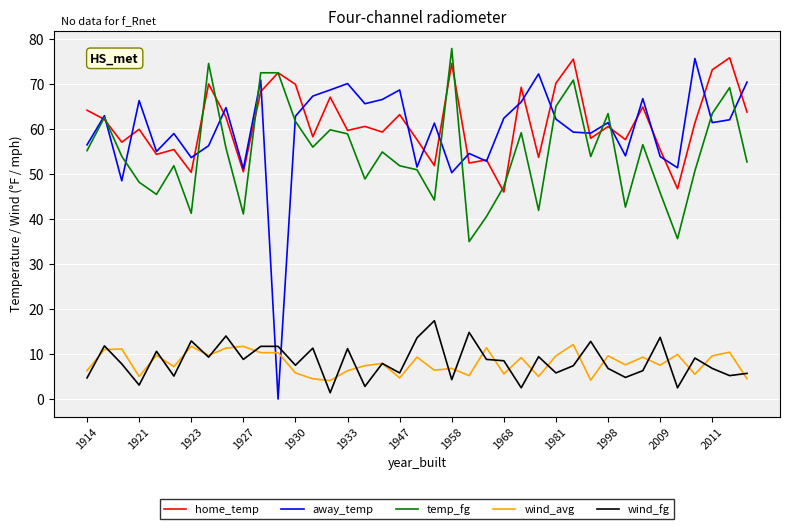

Which series has the widest spread of values?

away_temp